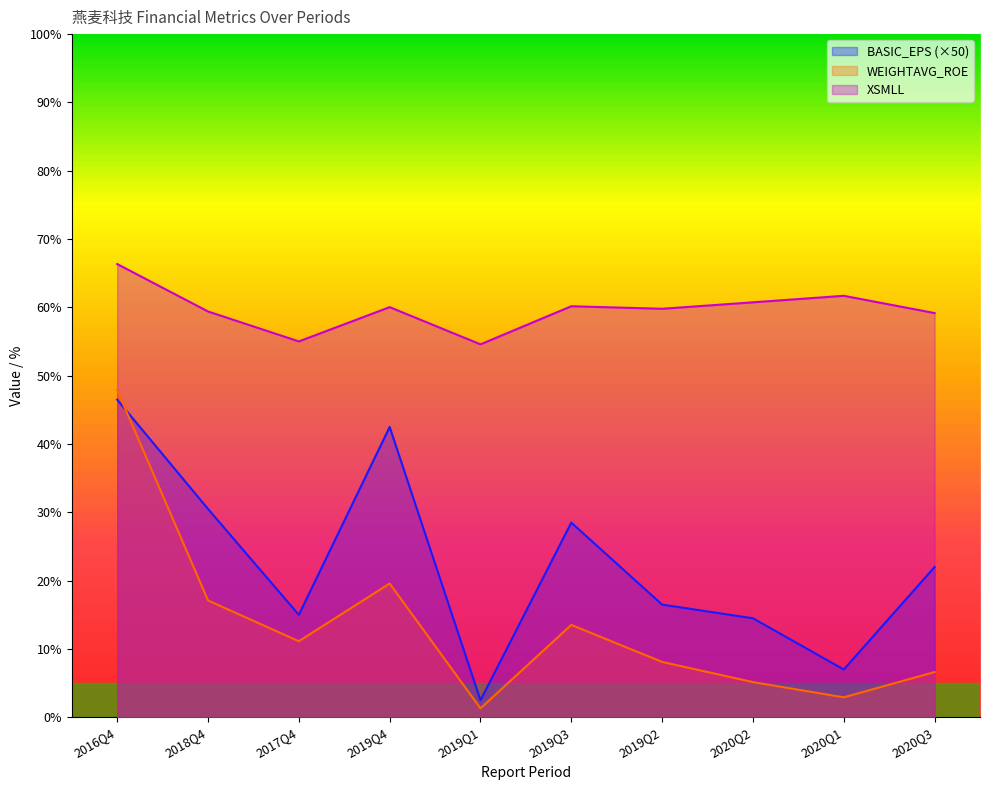

Which category has the highest value in the WEIGHTAVG_ROE series?

2016Q4